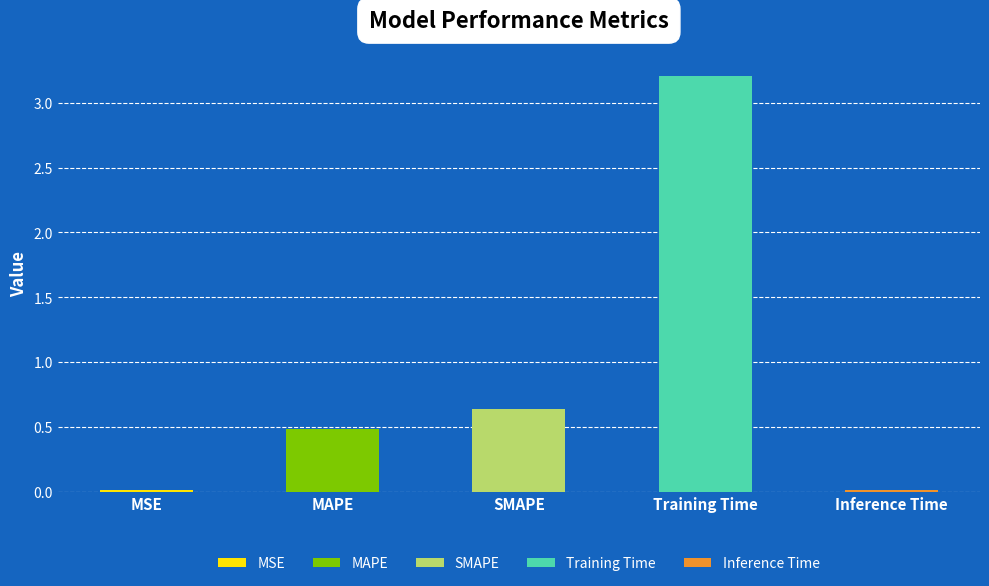

At which label is the value closest to 1?

SMAPE